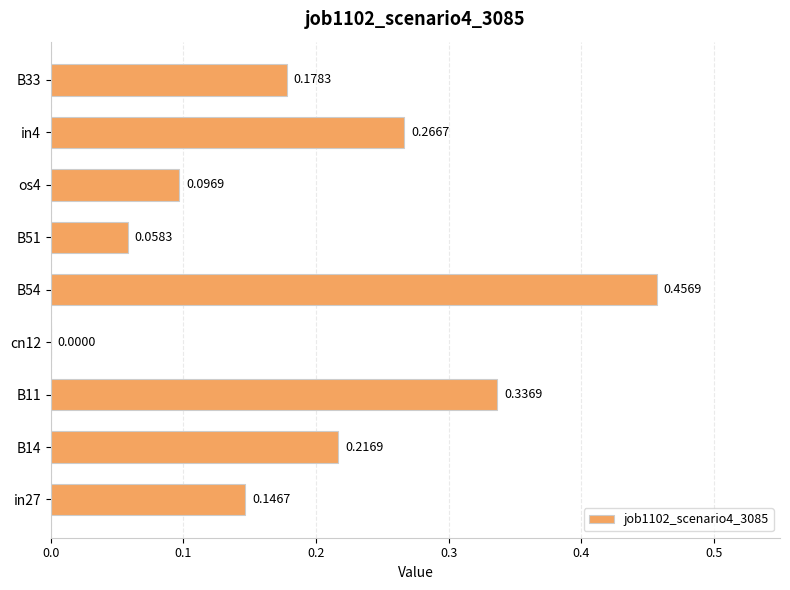

What is the sum of all values?

1.8